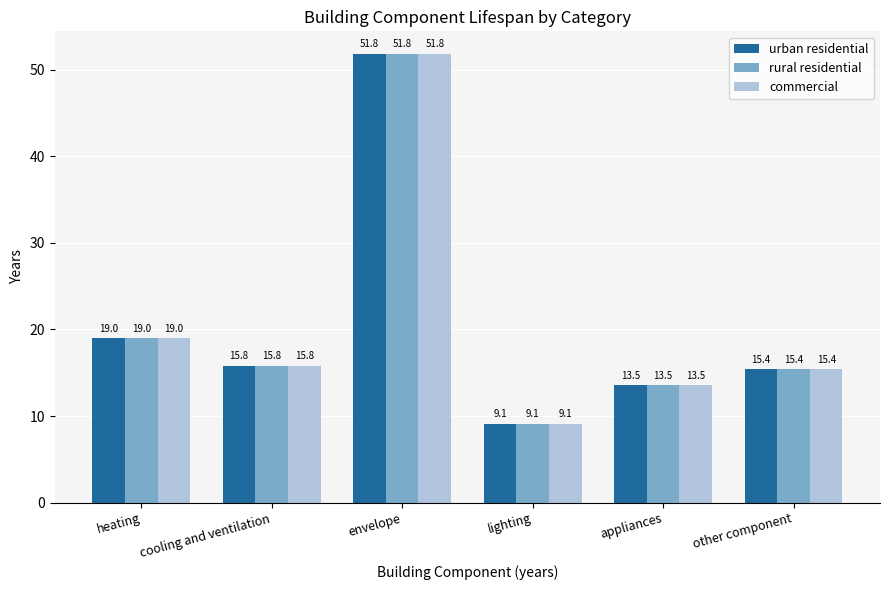

True or false: commercial has a value of 5.1 at other component.

False